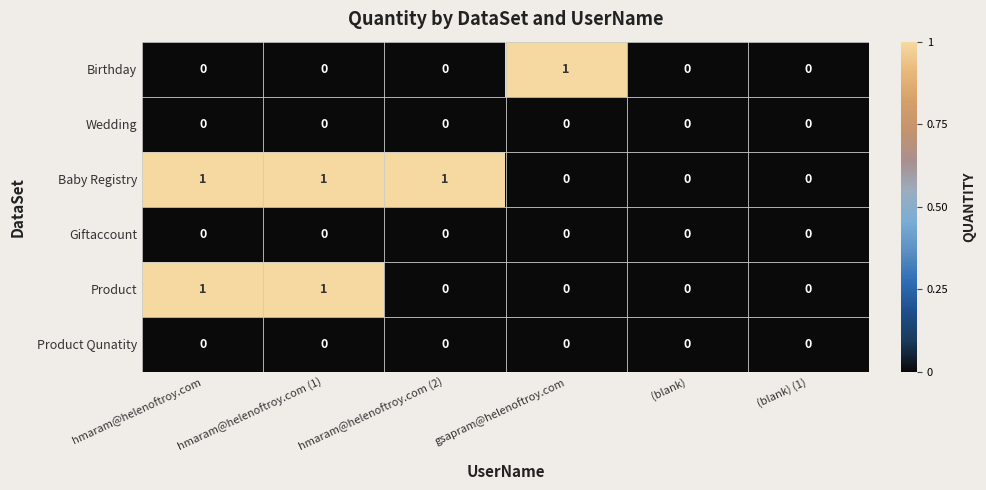

Which series has the largest total across all categories?

Baby Registry